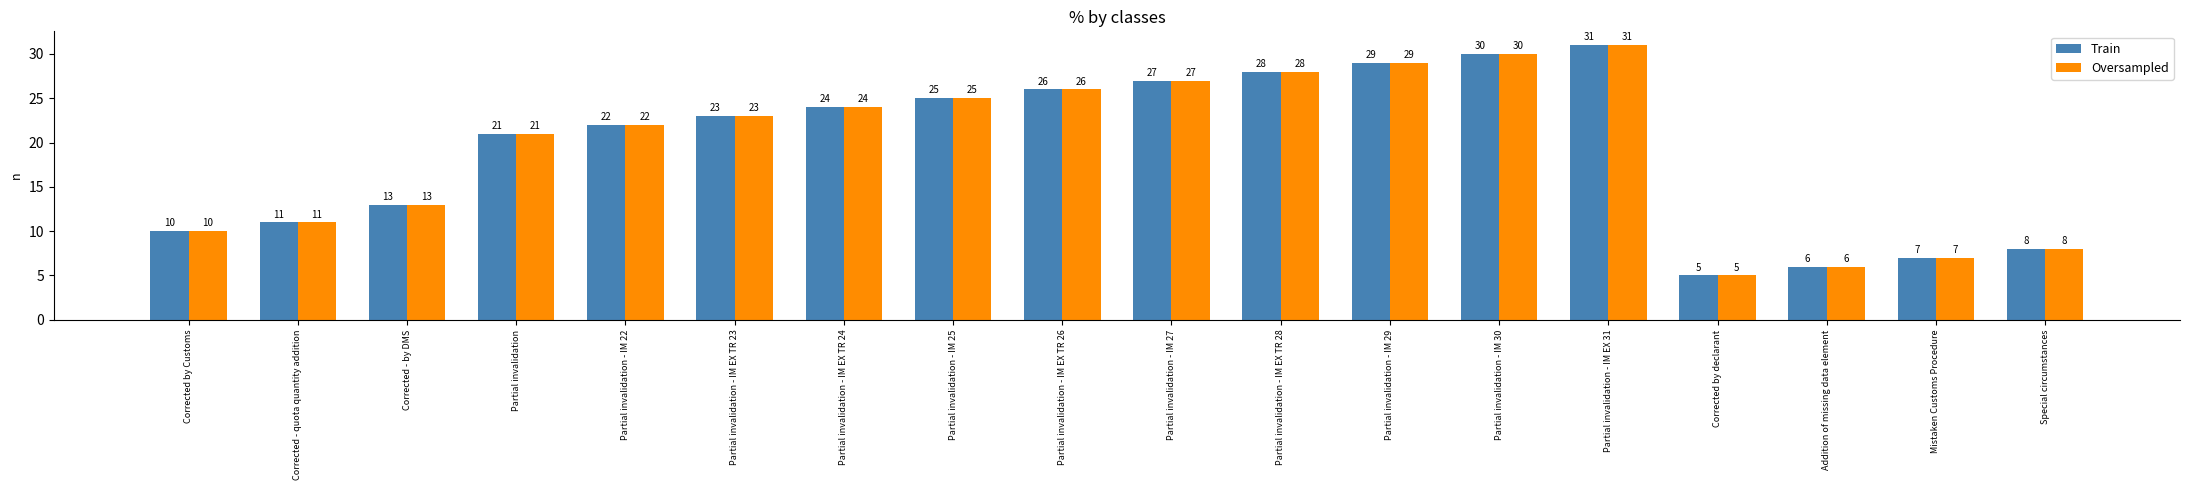

Reading right to left, list all the values displayed in this chart.

Train: Special circumstances=8	Mistaken Customs Procedure=7	Addition of missing data element=6	Corrected by declarant=5	Partial invalidation - IM EX 31=31	Partial invalidation - IM 30=30	Partial invalidation - IM 29=29	Partial invalidation - IM EX TR 28=28	Partial invalidation - IM 27=27	Partial invalidation - IM EX TR 26=26	Partial invalidation - IM 25=25	Partial invalidation - IM EX TR 24=24	Partial invalidation - IM EX TR 23=23	Partial invalidation - IM 22=22	Partial invalidation=21	Corrected - by DMS=13	Corrected - quota quantity addition=11	Corrected by Customs=10
Oversampled: Special circumstances=8	Mistaken Customs Procedure=7	Addition of missing data element=6	Corrected by declarant=5	Partial invalidation - IM EX 31=31	Partial invalidation - IM 30=30	Partial invalidation - IM 29=29	Partial invalidation - IM EX TR 28=28	Partial invalidation - IM 27=27	Partial invalidation - IM EX TR 26=26	Partial invalidation - IM 25=25	Partial invalidation - IM EX TR 24=24	Partial invalidation - IM EX TR 23=23	Partial invalidation - IM 22=22	Partial invalidation=21	Corrected - by DMS=13	Corrected - quota quantity addition=11	Corrected by Customs=10